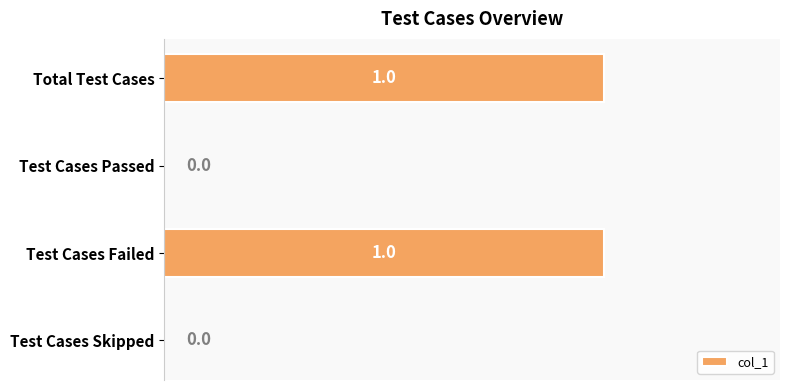

The value at Total Test Cases is 1. True or false?

True